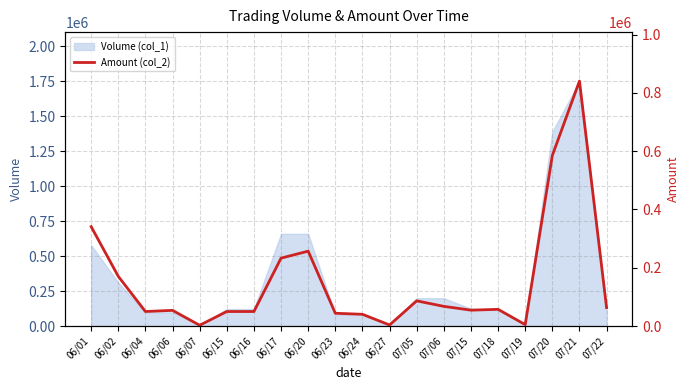

The value at 07/06 is 115553. True or false?

False